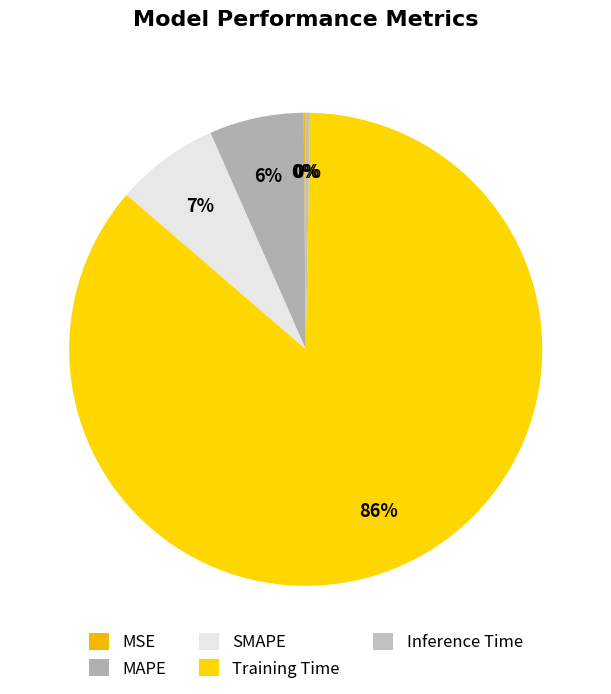

How many segments does this pie chart have?

5